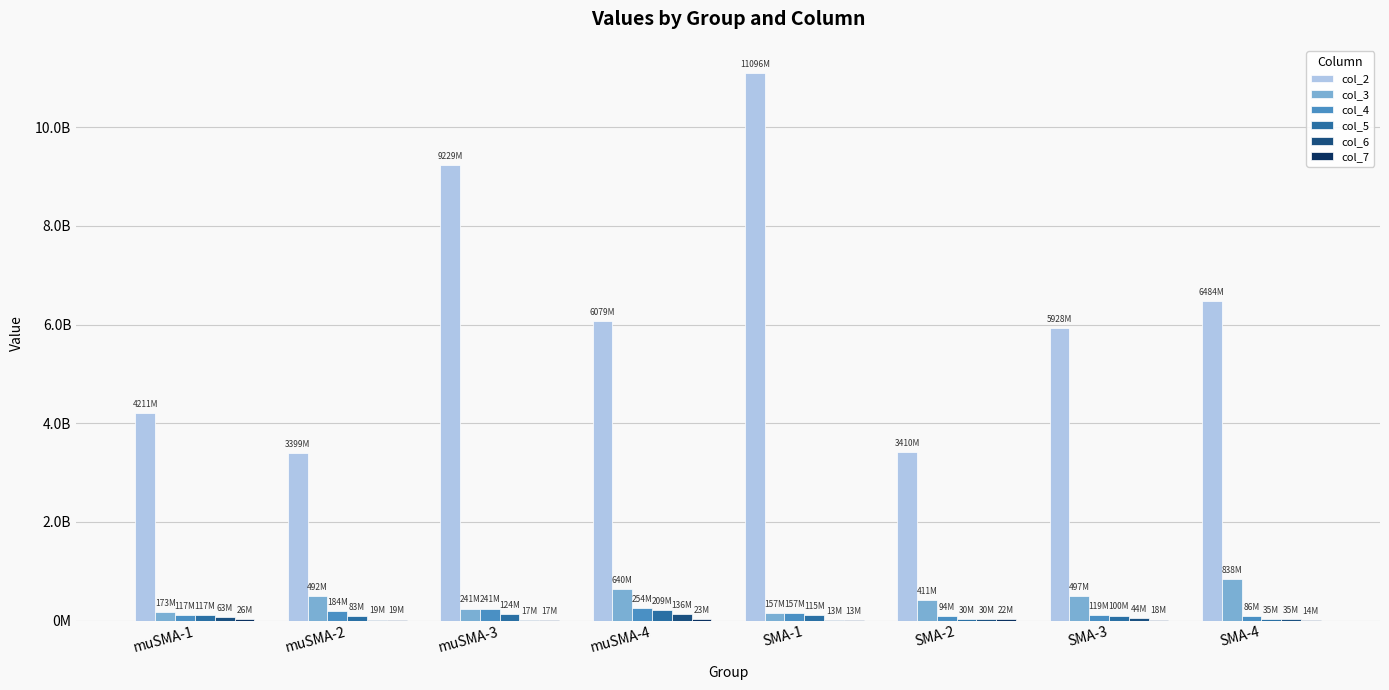

Which series has the largest total across all categories?

col_2